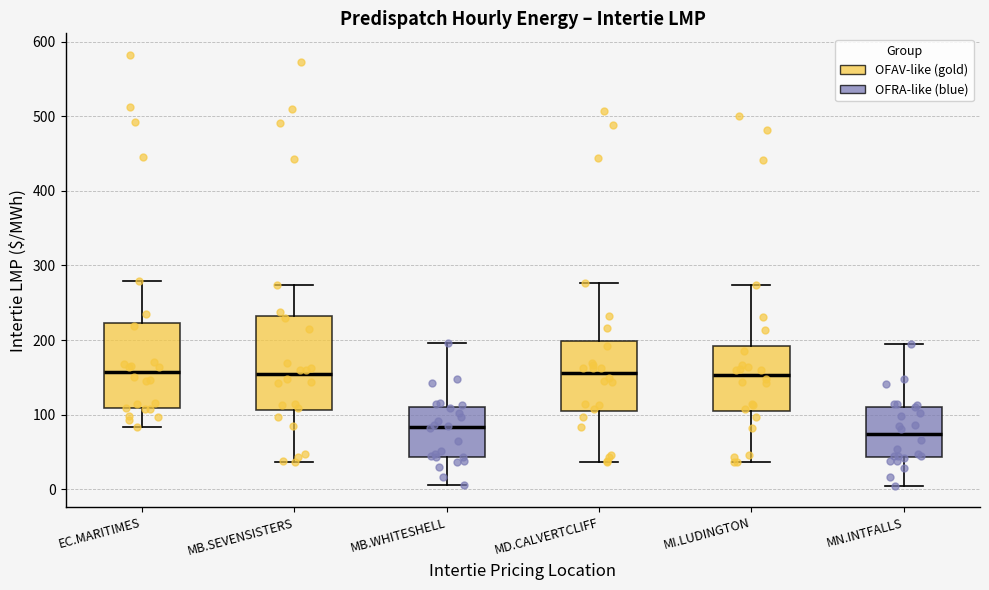

Reading left to right, read every box against the y-axis: the position of its median line, the range the box covers, and the ends of its whiskers. The values are not printed on the chart, so give them approximately, as read against the axis.

EC.MARITIMES: median 160, box 110 to 220, whiskers 80 to 280
MB.SEVENSISTERS: median 150, box 110 to 230, whiskers 40 to 270
MB.WHITESHELL: median 80, box 40 to 110, whiskers 10 to 200
MD.CALVERTCLIFF: median 160, box 110 to 200, whiskers 40 to 280
MI.LUDINGTON: median 150, box 100 to 190, whiskers 40 to 270
MN.INTFALLS: median 70, box 40 to 110, whiskers 0 to 190